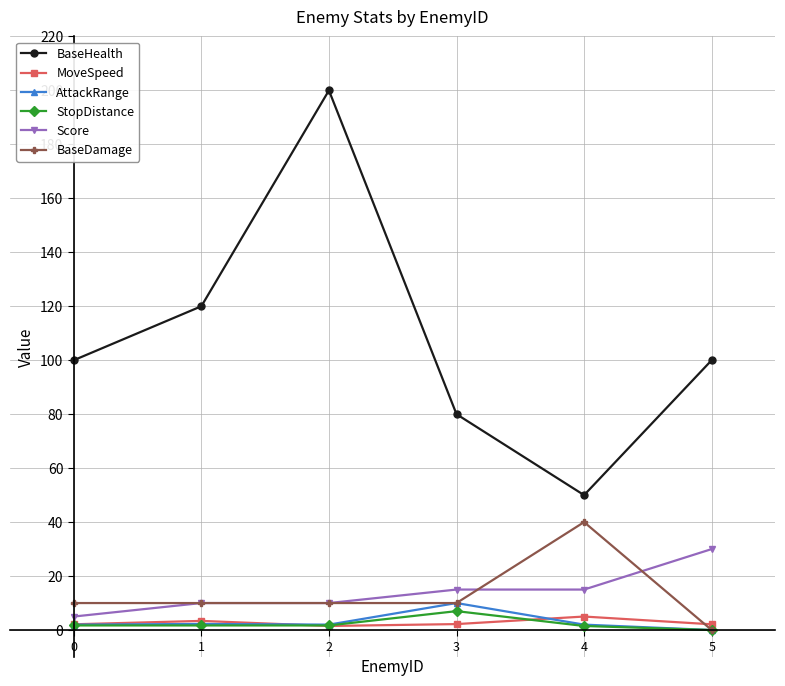

Which series changed the most between 1 and 2?

BaseHealth